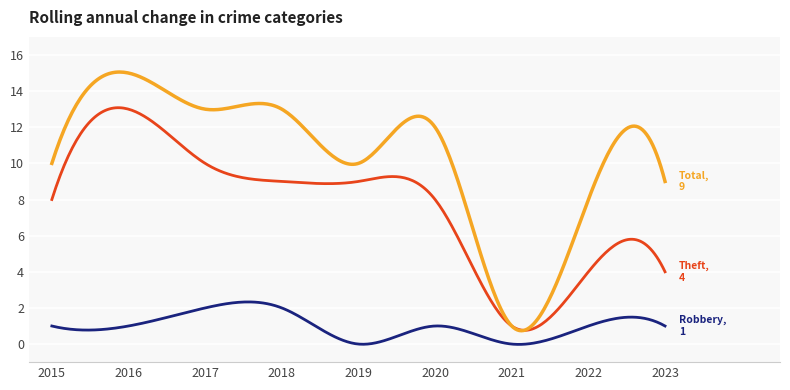

What is the greatest value displayed?

15.1